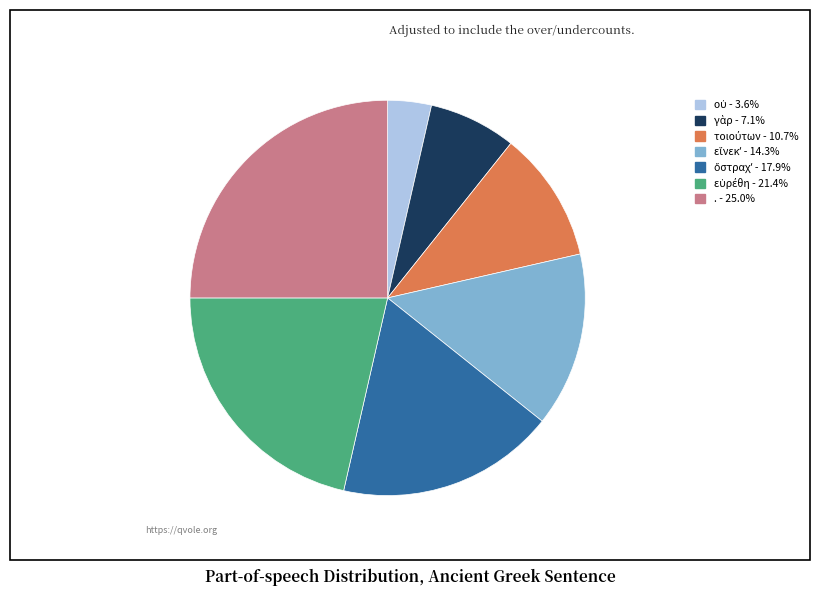

Is there any slice that represents more than half of the pie?

No